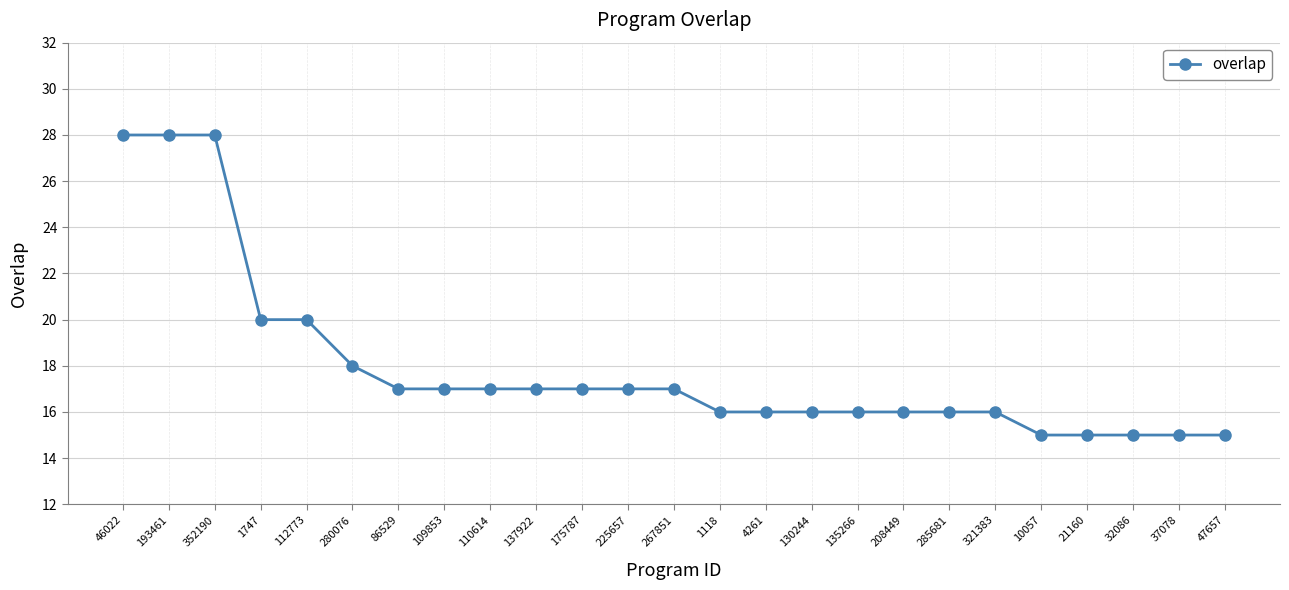

What is the sum of all values?

448